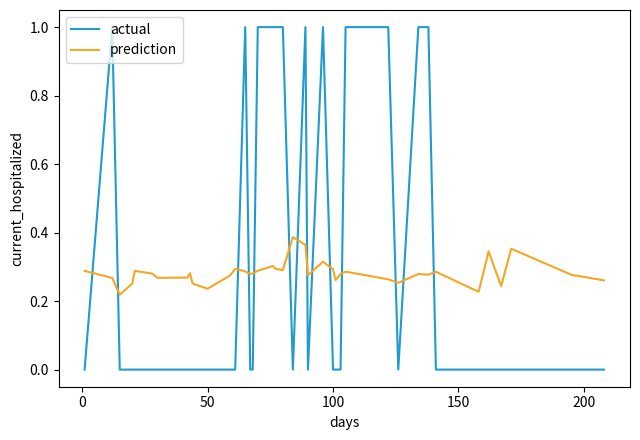

Which series has the largest total across all categories?

actual